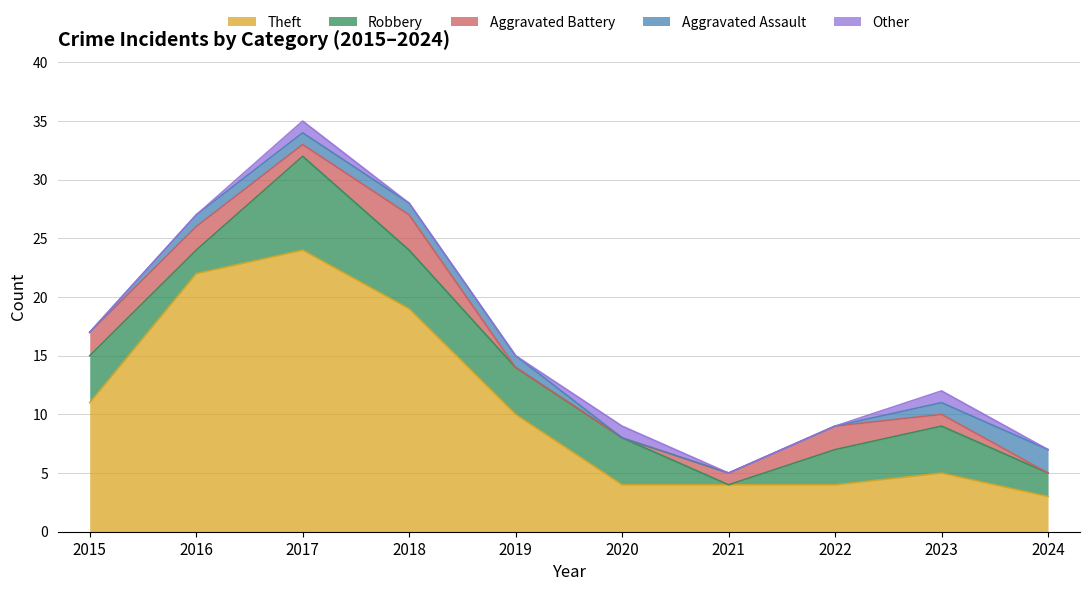

Rank the categories by Other value from highest to lowest.

2017, 2020, 2023, 2015, 2016, 2018, 2019, 2021, 2022, 2024